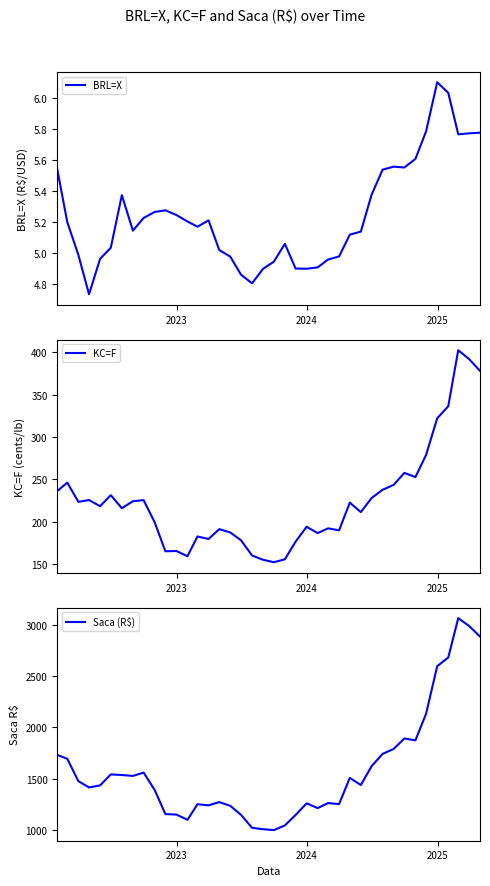

What is the maximum value for BRL=X?

6.1